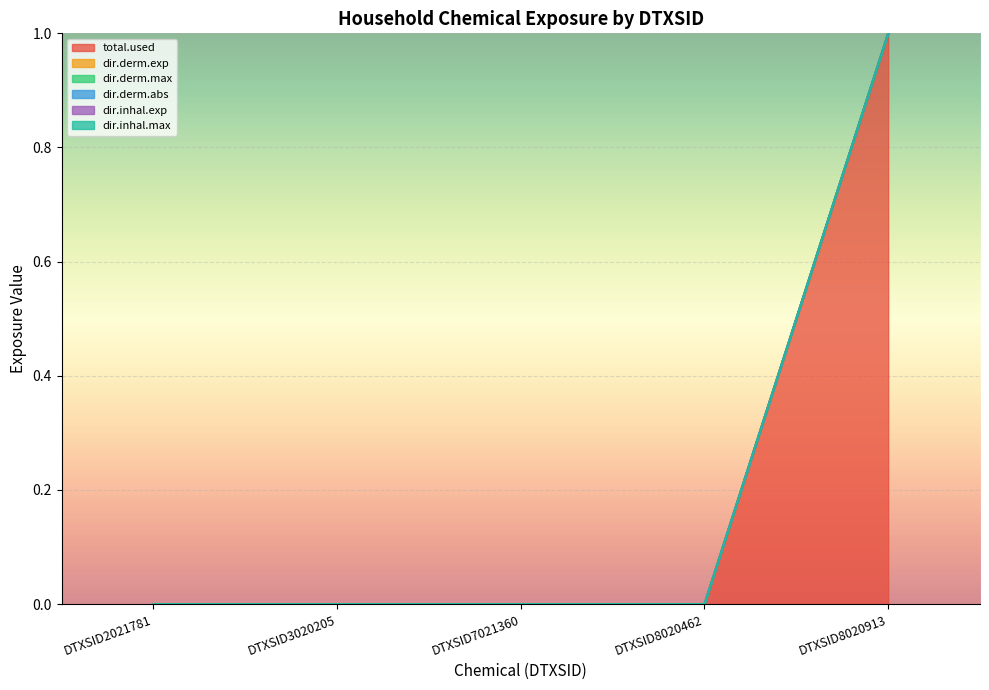

Which category has the lowest value across all series?

DTXSID2021781